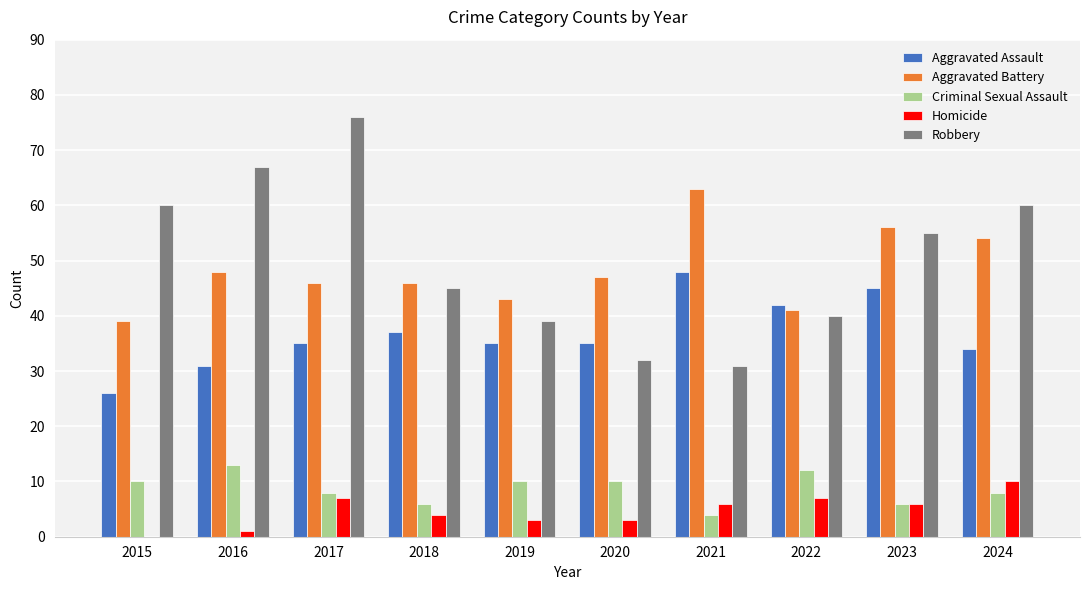

How many groups of bars are there?

10